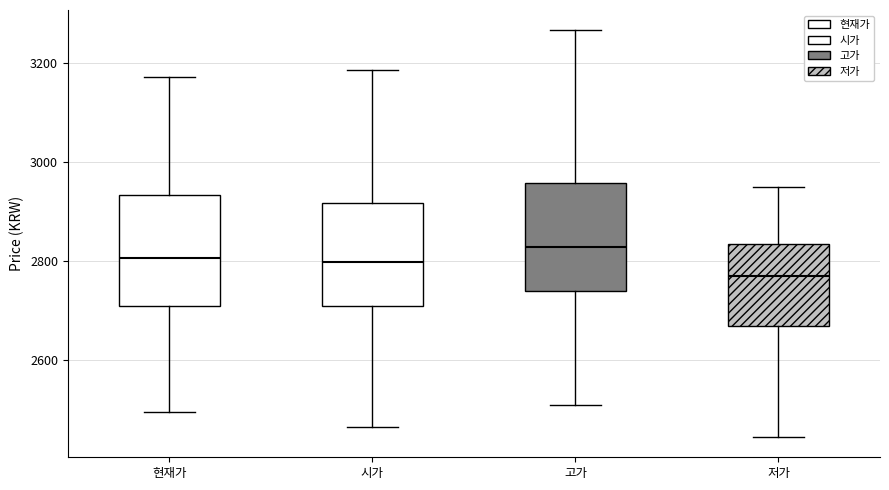

Reading left to right, transcribe this box plot: for each box, give where its median line is, the range the box spans, and where its two whiskers end, as read against the y-axis. The values are not printed on the chart, so give them approximately, as read against the axis.

현재가: median 2800, box 2720 to 2940, whiskers 2500 to 3180
시가: median 2800, box 2700 to 2920, whiskers 2460 to 3180
고가: median 2820, box 2740 to 2960, whiskers 2520 to 3260
저가: median 2780, box 2660 to 2840, whiskers 2440 to 2960